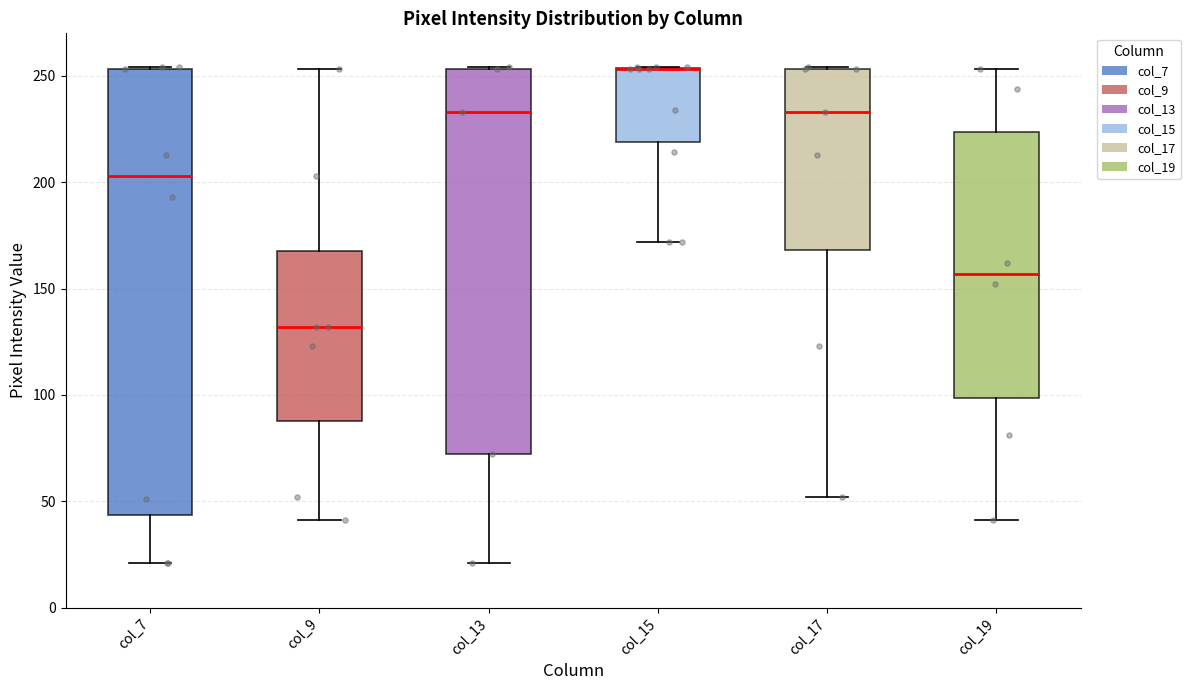

Reading left to right, read every box against the y-axis: the position of its median line, the range the box covers, and the ends of its whiskers. The values are not printed on the chart, so give them approximately, as read against the axis.

col_7: median 205, box 45 to 255, whiskers 20 to 255
col_9: median 130, box 90 to 170, whiskers 40 to 255
col_13: median 235, box 70 to 255, whiskers 20 to 255
col_15: median 255 (drawn on the box's upper edge), box 220 to 255, whiskers 170 to 255
col_17: median 235, box 170 to 255, whiskers 50 to 255
col_19: median 155, box 100 to 225, whiskers 40 to 255